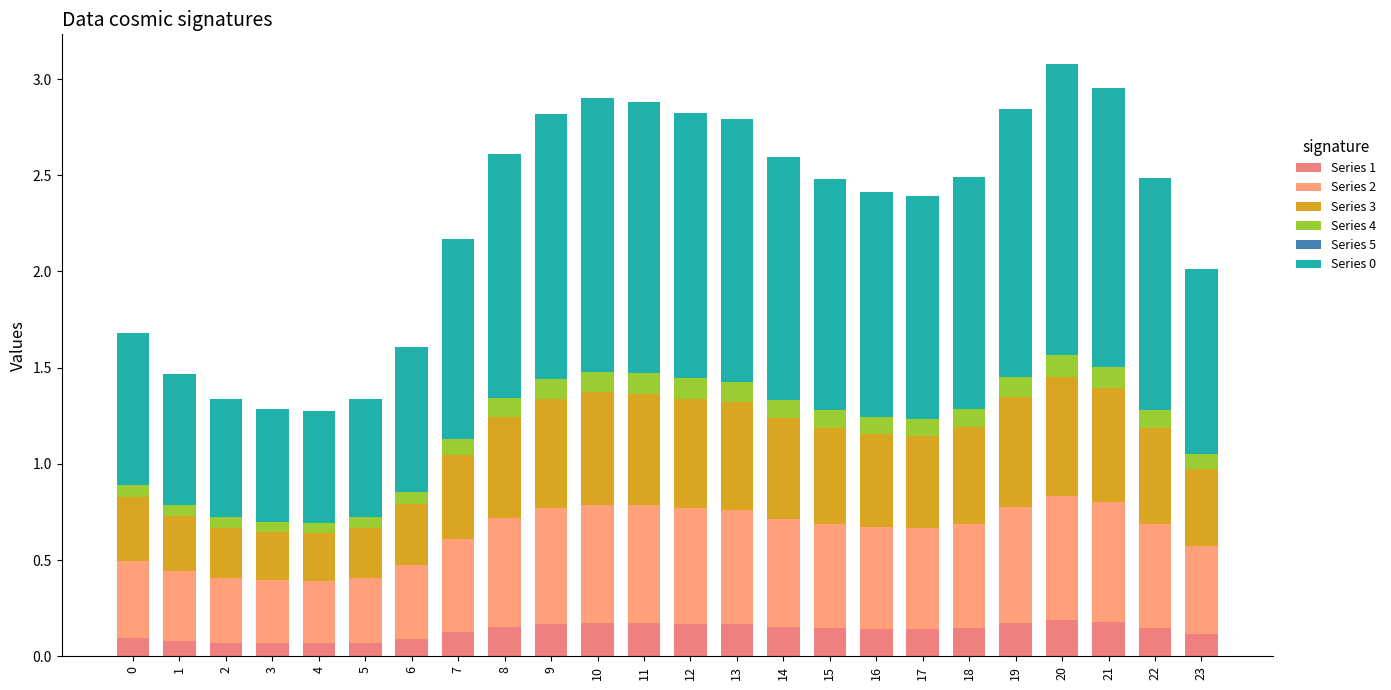

Which series changed the most between 15 and 19?

Series 0